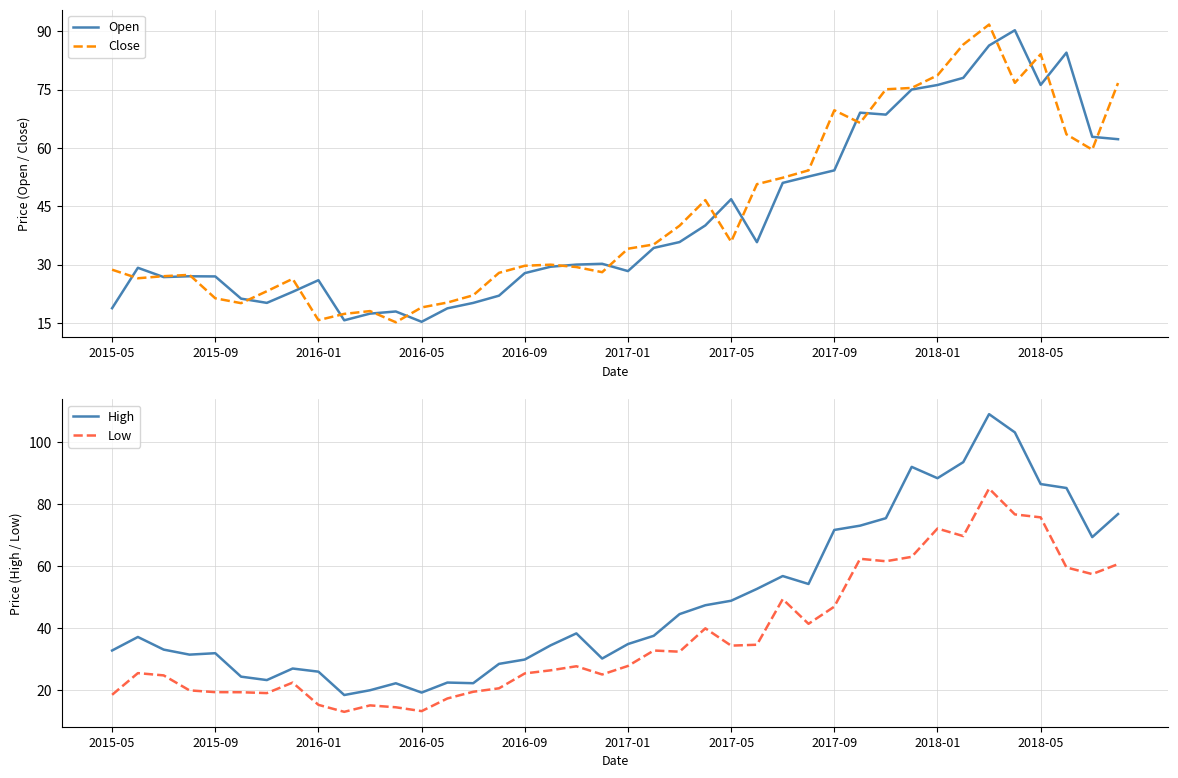

What is the average value of the High series?

48.9